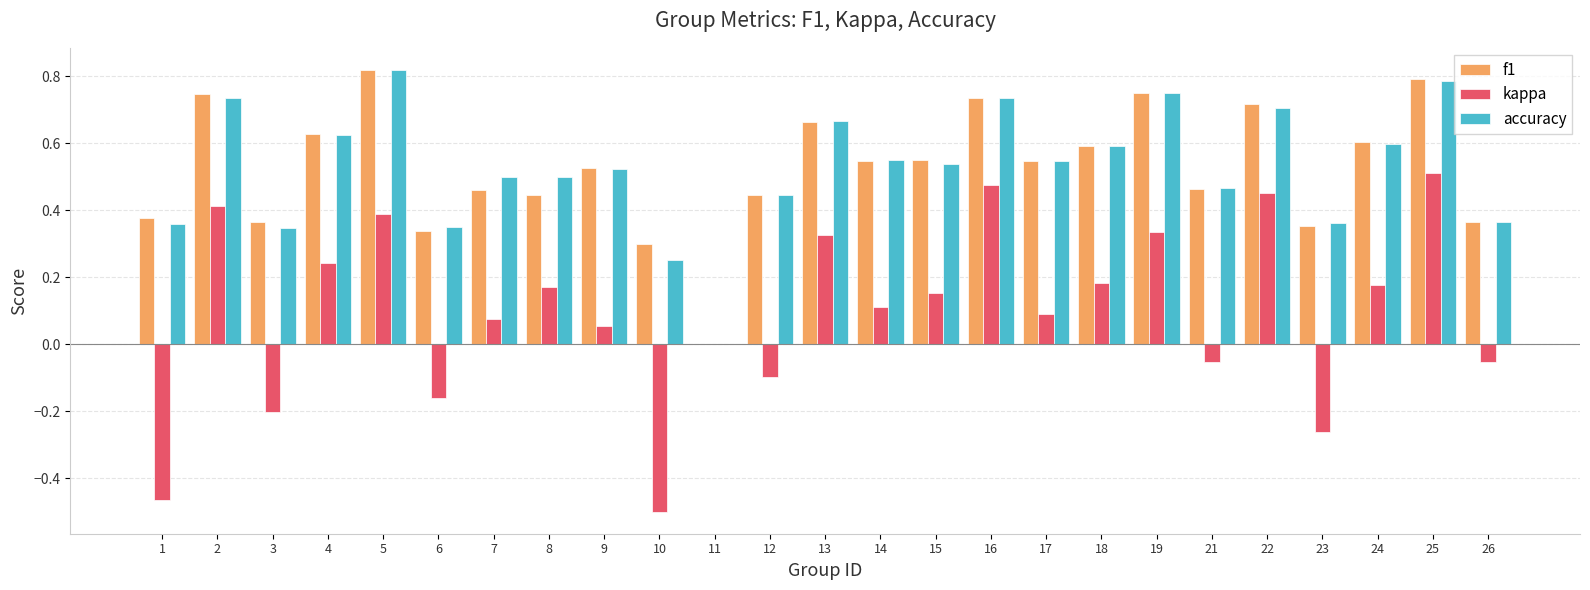

Which series changed the most between 10 and 23?

kappa